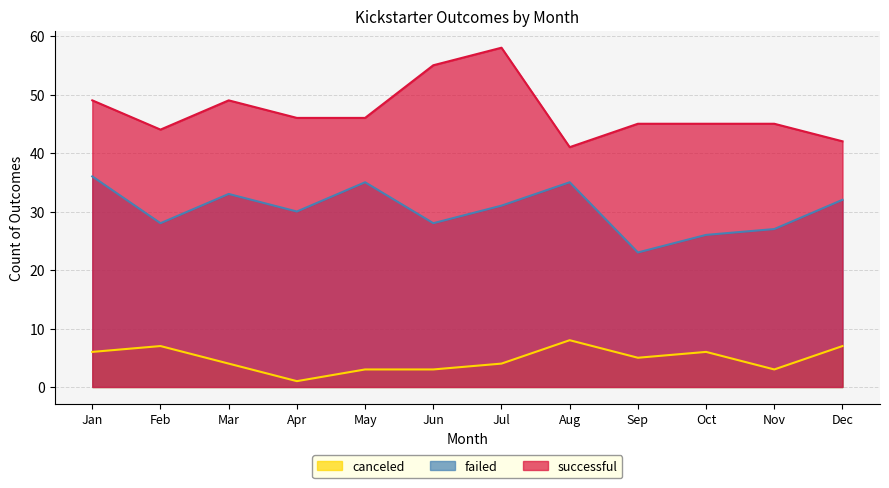

Reading left to right, what are all the values shown in this chart?

canceled: Jan=6	Feb=7	Mar=4	Apr=1	May=3	Jun=3	Jul=4	Aug=8	Sep=5	Oct=6	Nov=3	Dec=7
failed: Jan=36	Feb=28	Mar=33	Apr=30	May=35	Jun=28	Jul=31	Aug=35	Sep=23	Oct=26	Nov=27	Dec=32
successful: Jan=49	Feb=44	Mar=49	Apr=46	May=46	Jun=55	Jul=58	Aug=41	Sep=45	Oct=45	Nov=45	Dec=42